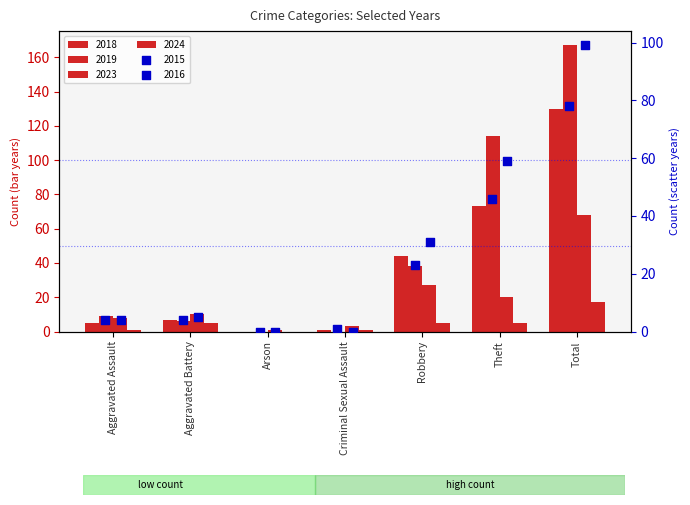

What are all the series names shown in the legend?

2018, 2019, 2023, 2024, 2015, 2016